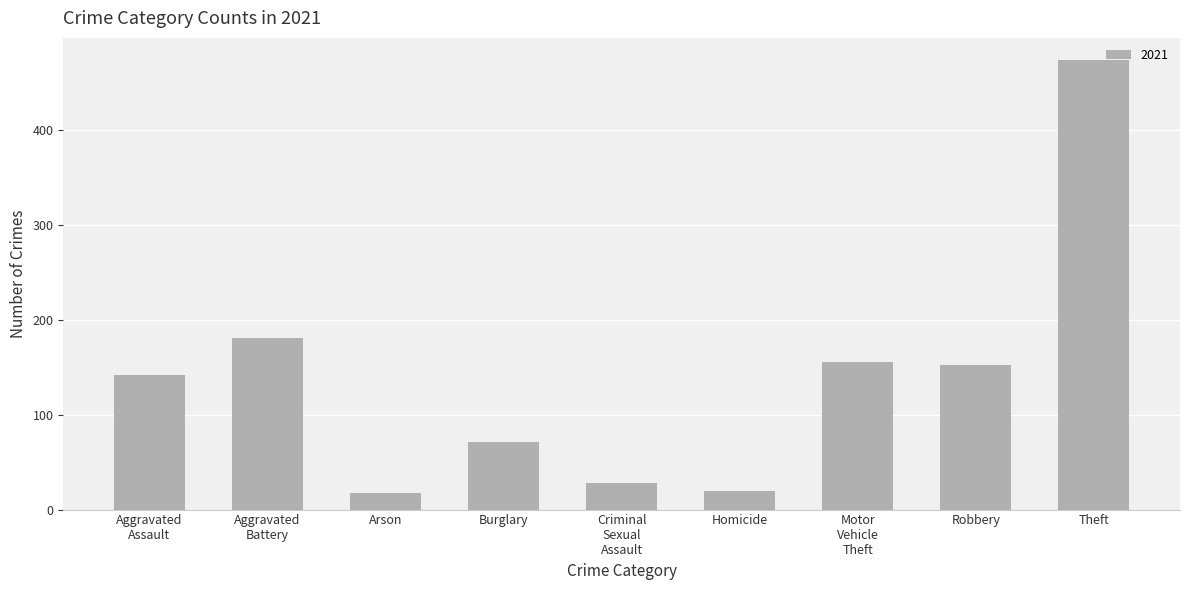

The chart shows a value of 226 at Robbery. True or false?

False